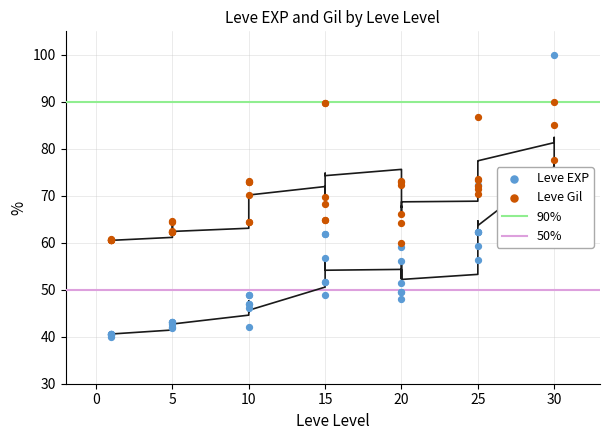

Which series reaches the minimum Y coordinate?

Leve EXP